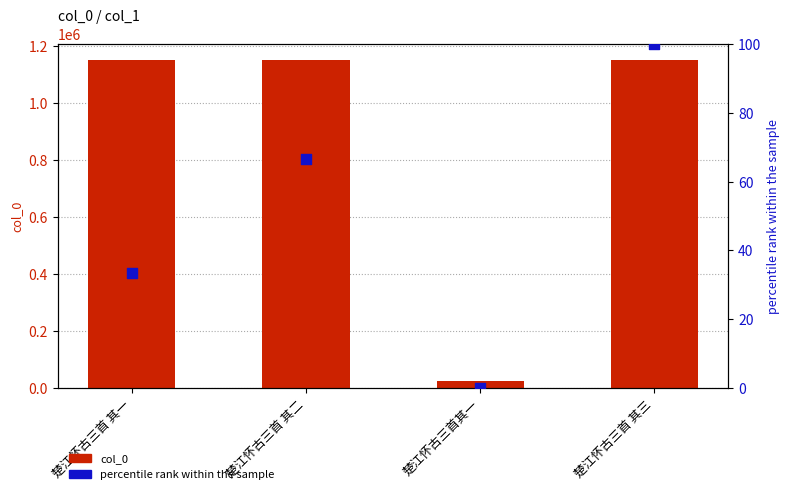

What are all the series names shown in the legend?

col_0, percentile rank within the sample